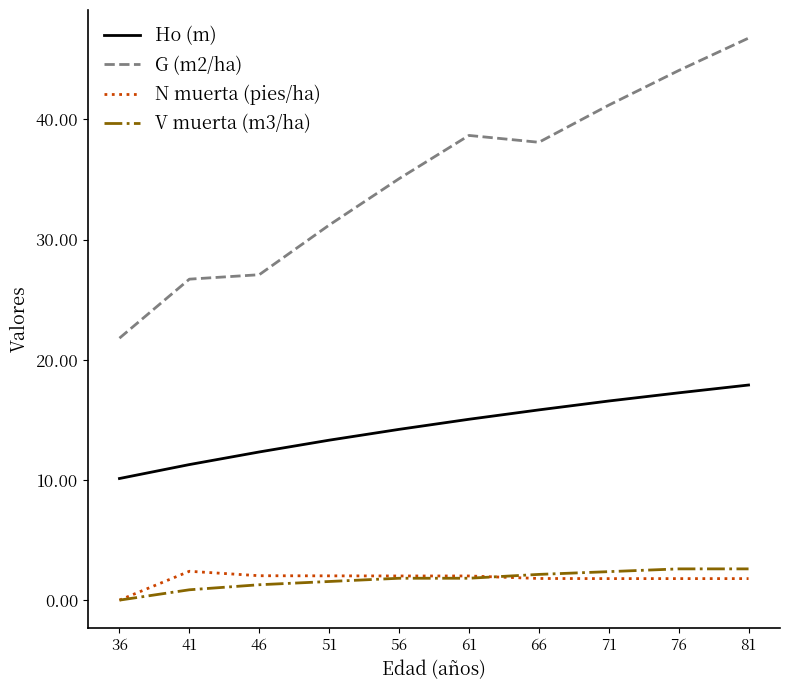

The value of N muerta (pies/ha) at 66 is 1.8. True or false?

True